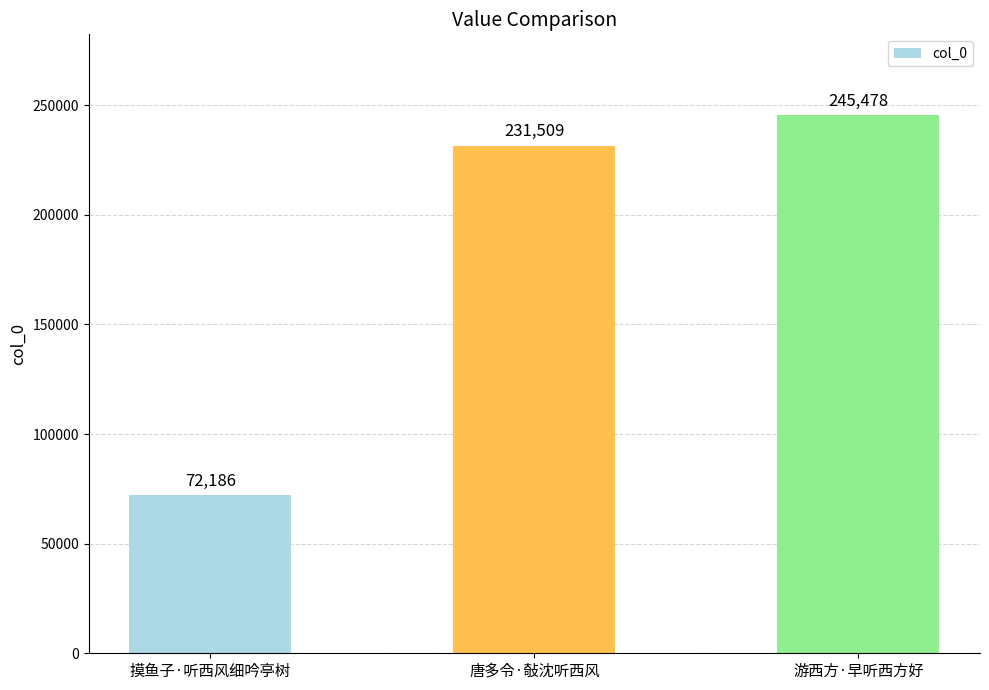

Reading right to left, what are all the values shown in this chart?

245478	231509	72186